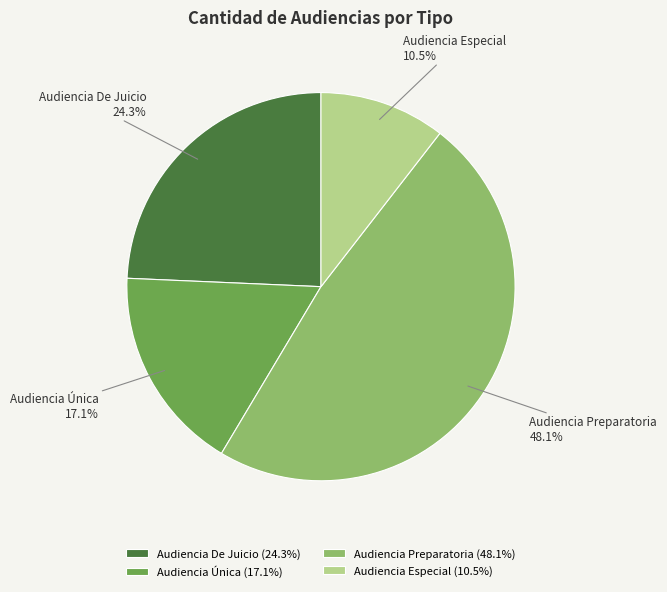

What is the largest slice in the pie chart?

Audiencia Preparatoria